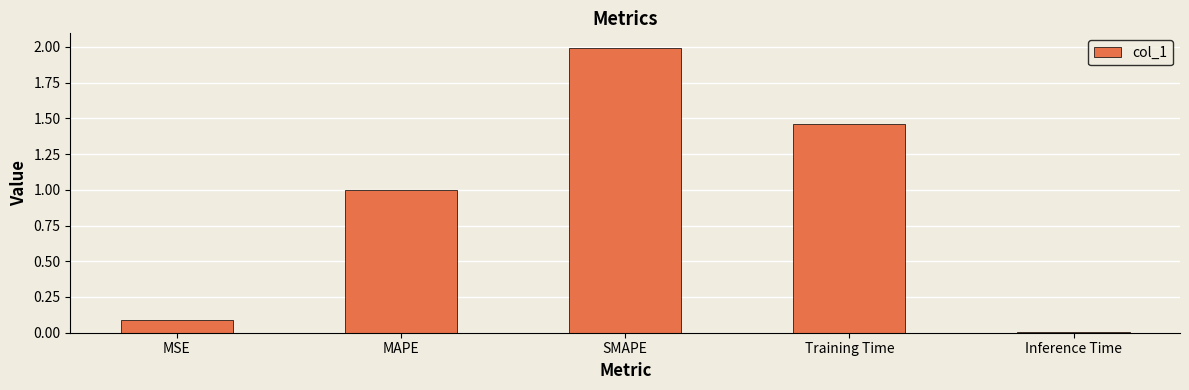

How many bars are there in total?

5